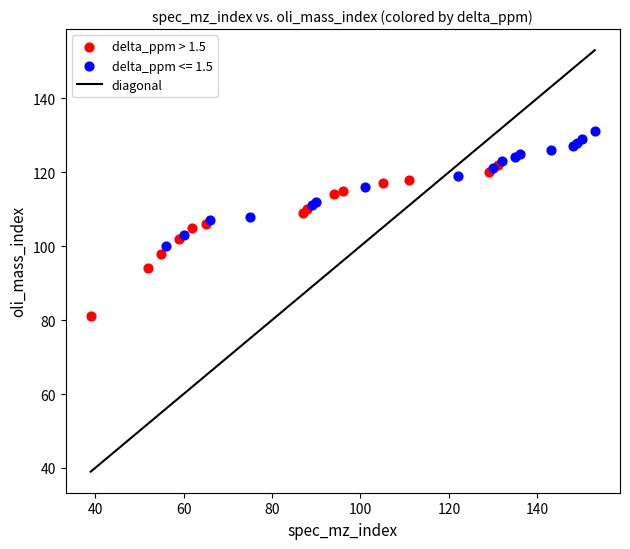

Which series reaches the minimum Y coordinate?

delta_ppm > 1.5